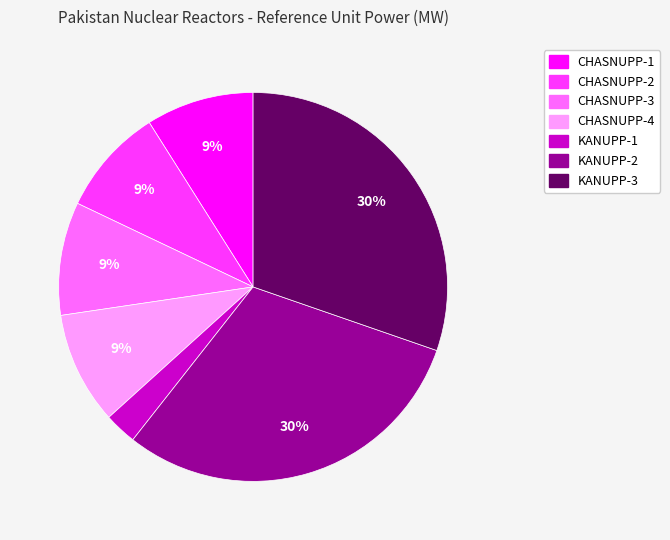

Which has a higher value, KANUPP-1 or KANUPP-3?

KANUPP-3